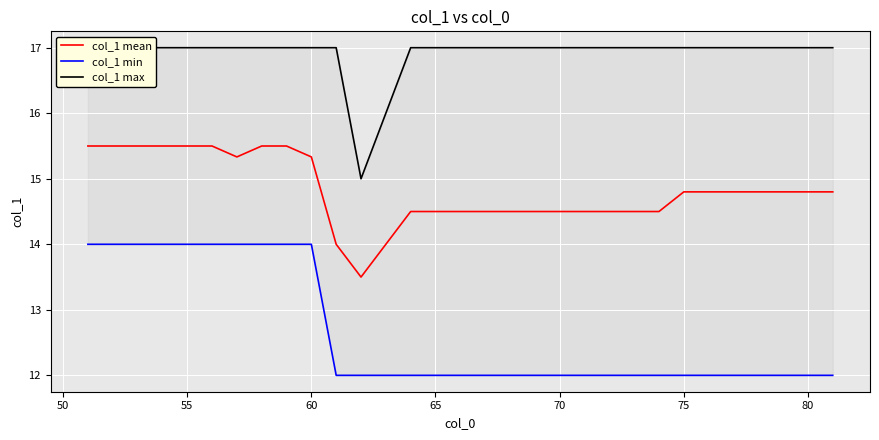

What is the minimum value for col_1 mean?

13.5